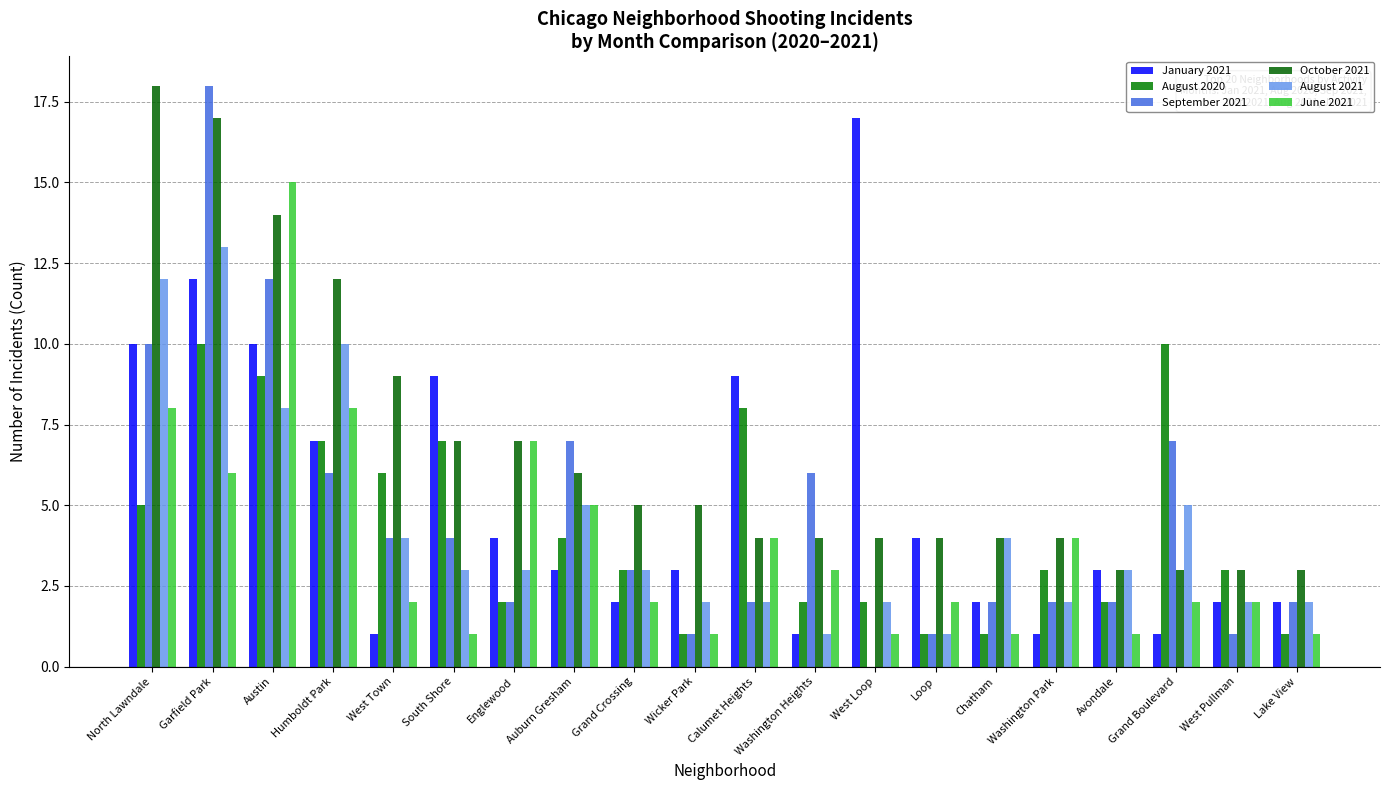

At which label is January 2021 closest to 9?

South Shore